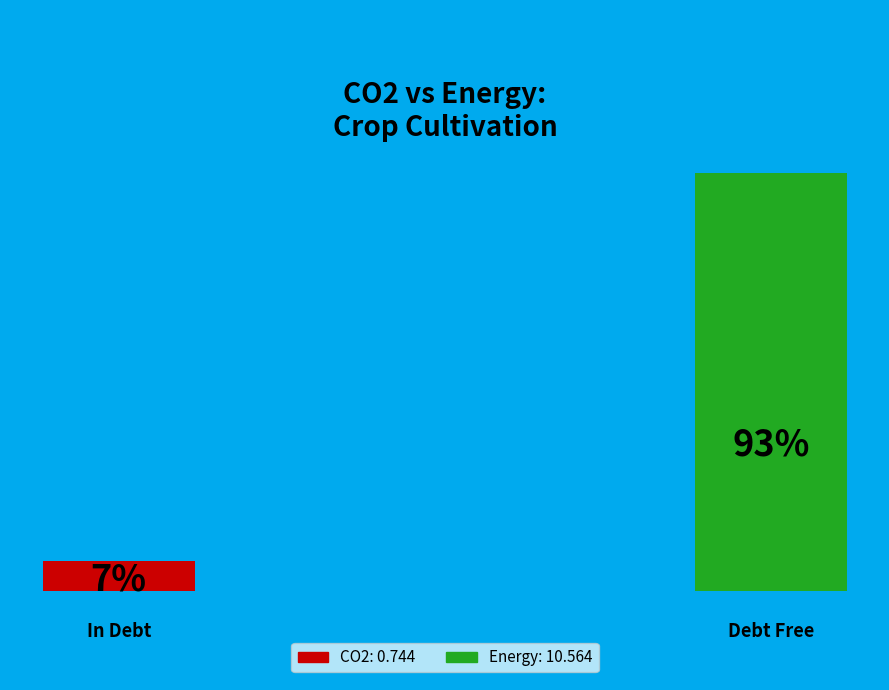

Does any single category account for the majority?

Yes